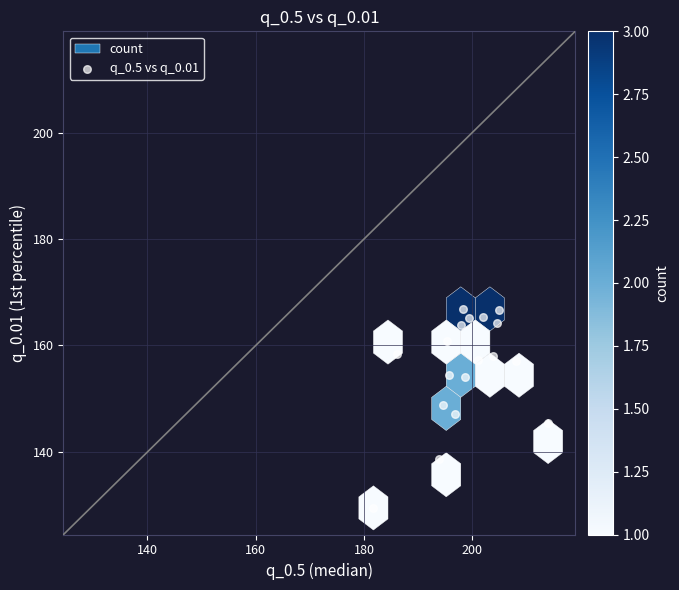

What is the range of Y values (max minus min)?

37.4